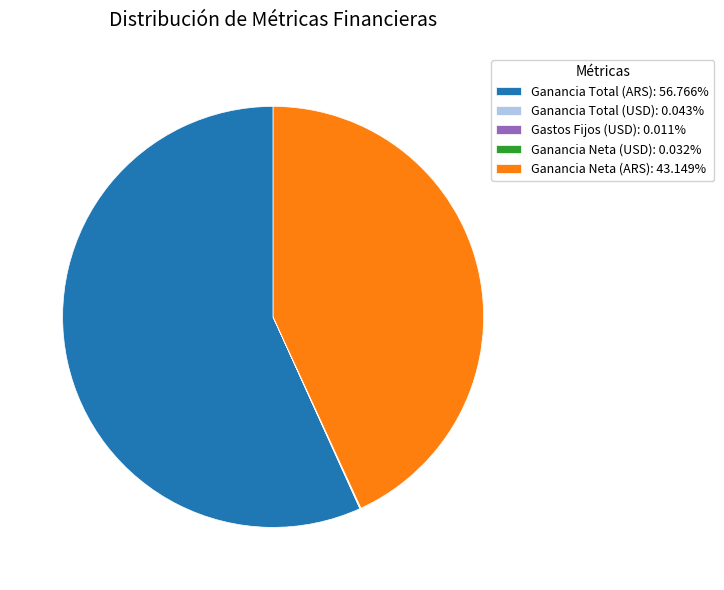

Is there any slice that represents more than half of the pie?

Yes